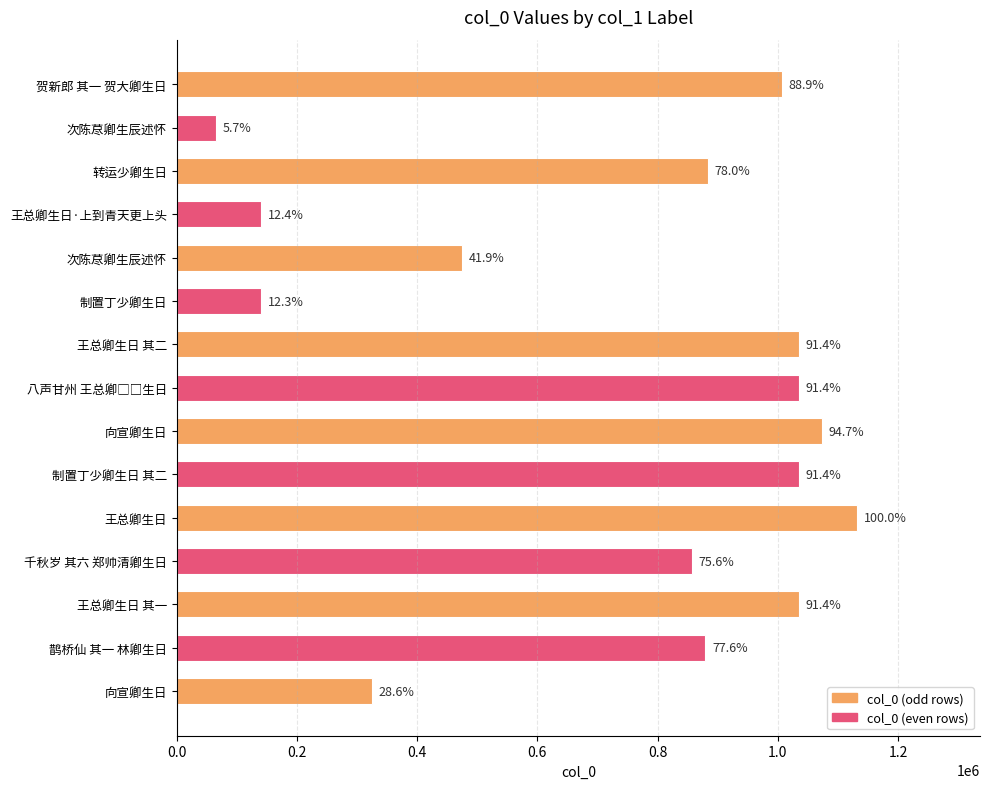

Which category has the lowest value across all series?

次陈荩卿生辰述怀